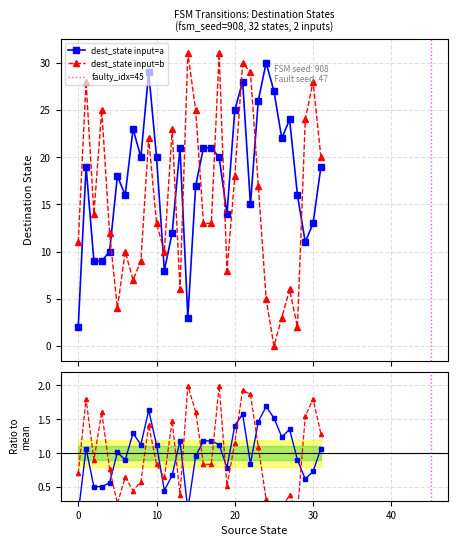

What is the difference between the destination_state (a) values at 11 and 18?

12